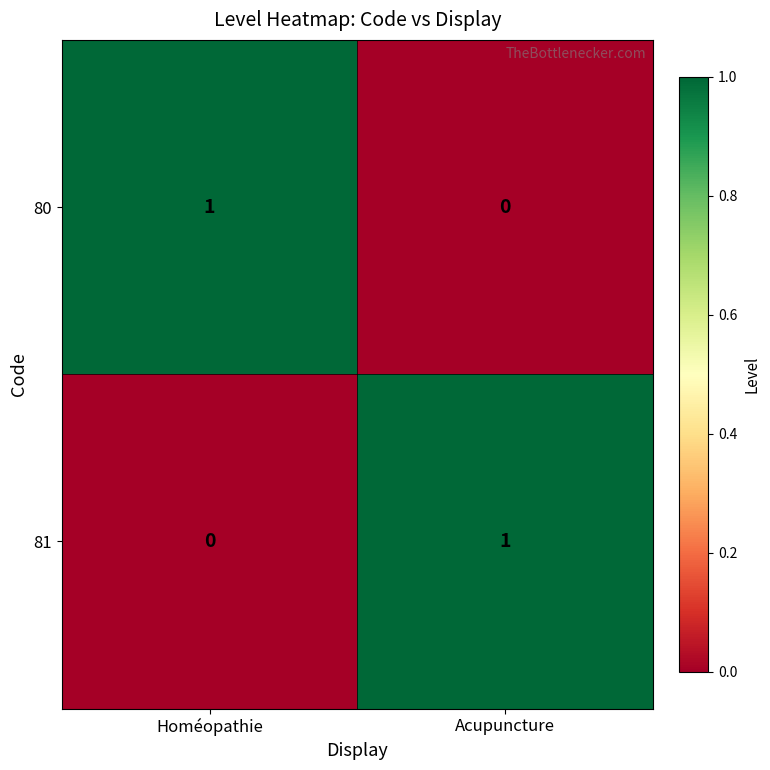

At which label is 80 closest to 0?

Acupuncture